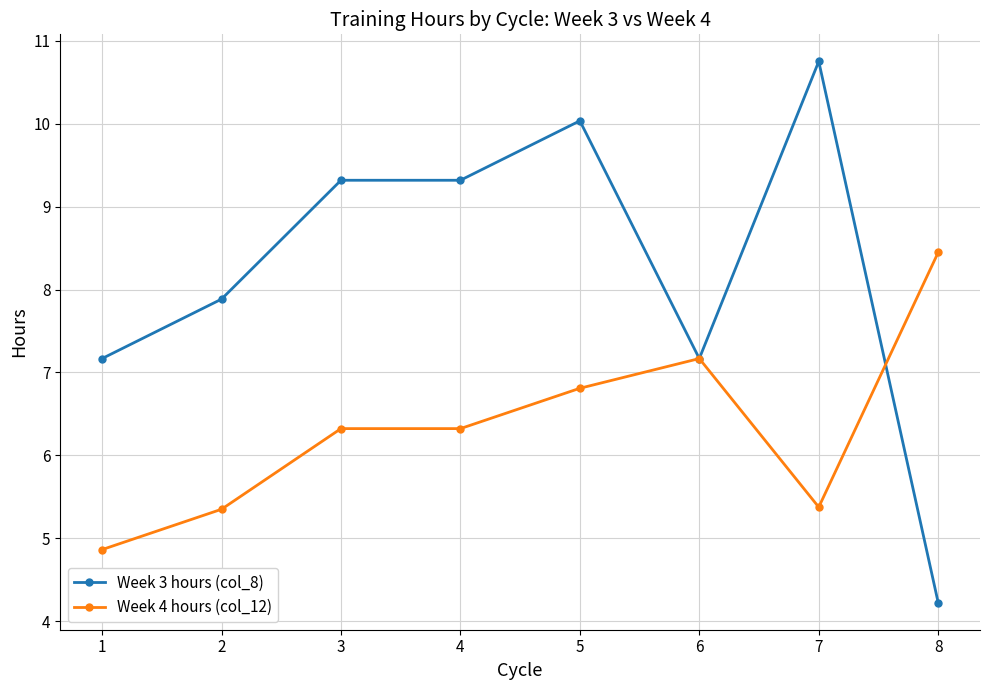

Is this an area chart (filled region under the line)?

No